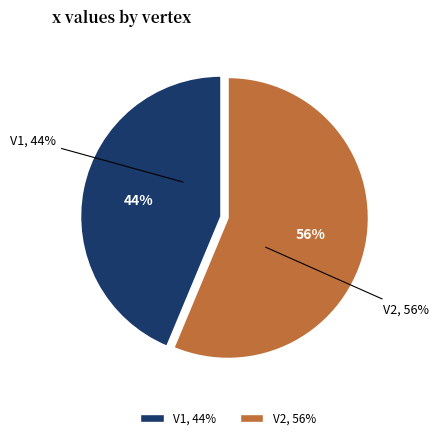

How many slices are in this pie chart?

2